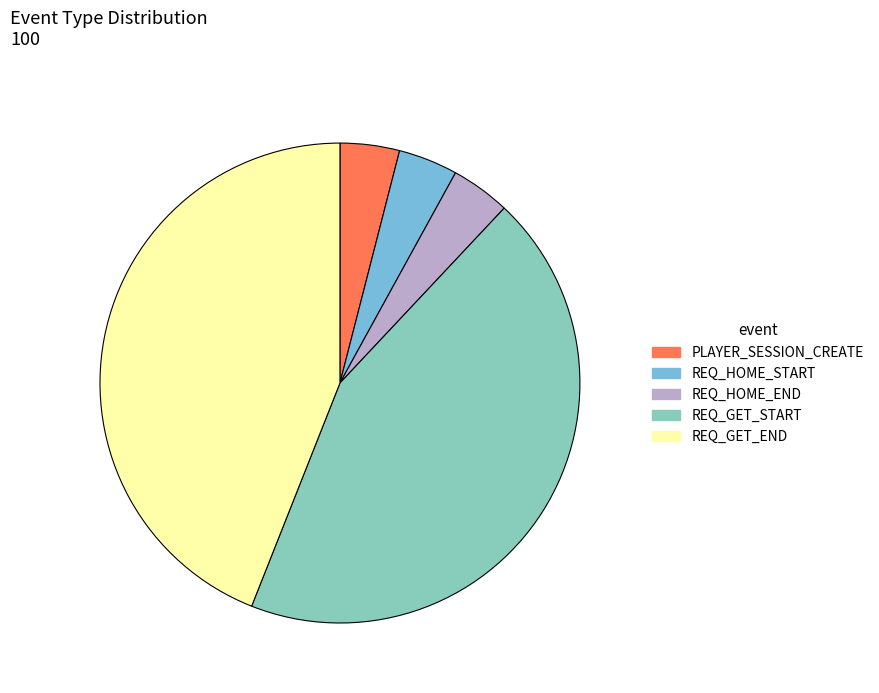

True or false: REQ_GET_END accounts for 44% of the total.

True